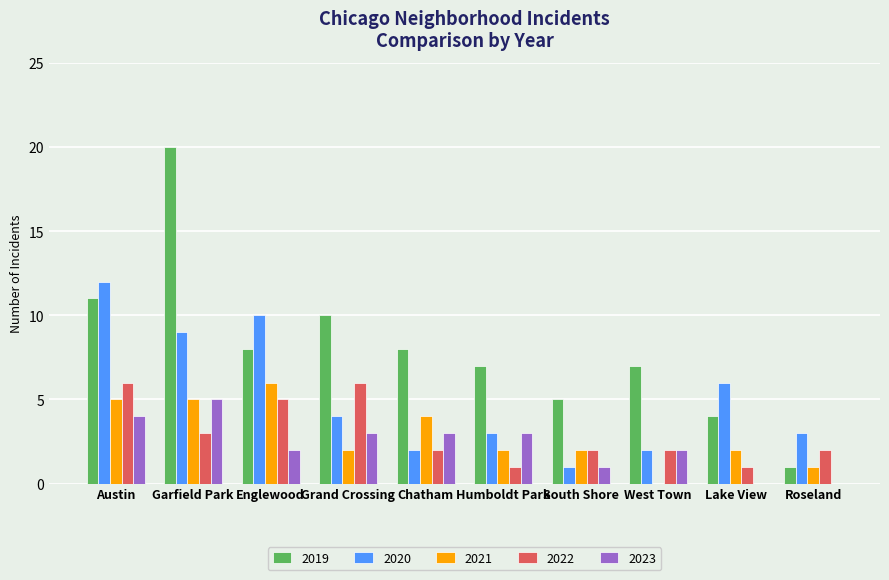

Reading left to right, what are all the values shown in this chart?

2019: Austin=11	Garfield Park=20	Englewood=8	Grand Crossing=10	Chatham=8	Humboldt Park=7	South Shore=5	West Town=7	Lake View=4	Roseland=1
2020: Austin=12	Garfield Park=9	Englewood=10	Grand Crossing=4	Chatham=2	Humboldt Park=3	South Shore=1	West Town=2	Lake View=6	Roseland=3
2021: Austin=5	Garfield Park=5	Englewood=6	Grand Crossing=2	Chatham=4	Humboldt Park=2	South Shore=2	West Town=0	Lake View=2	Roseland=1
2022: Austin=6	Garfield Park=3	Englewood=5	Grand Crossing=6	Chatham=2	Humboldt Park=1	South Shore=2	West Town=2	Lake View=1	Roseland=2
2023: Austin=4	Garfield Park=5	Englewood=2	Grand Crossing=3	Chatham=3	Humboldt Park=3	South Shore=1	West Town=2	Lake View=0	Roseland=0